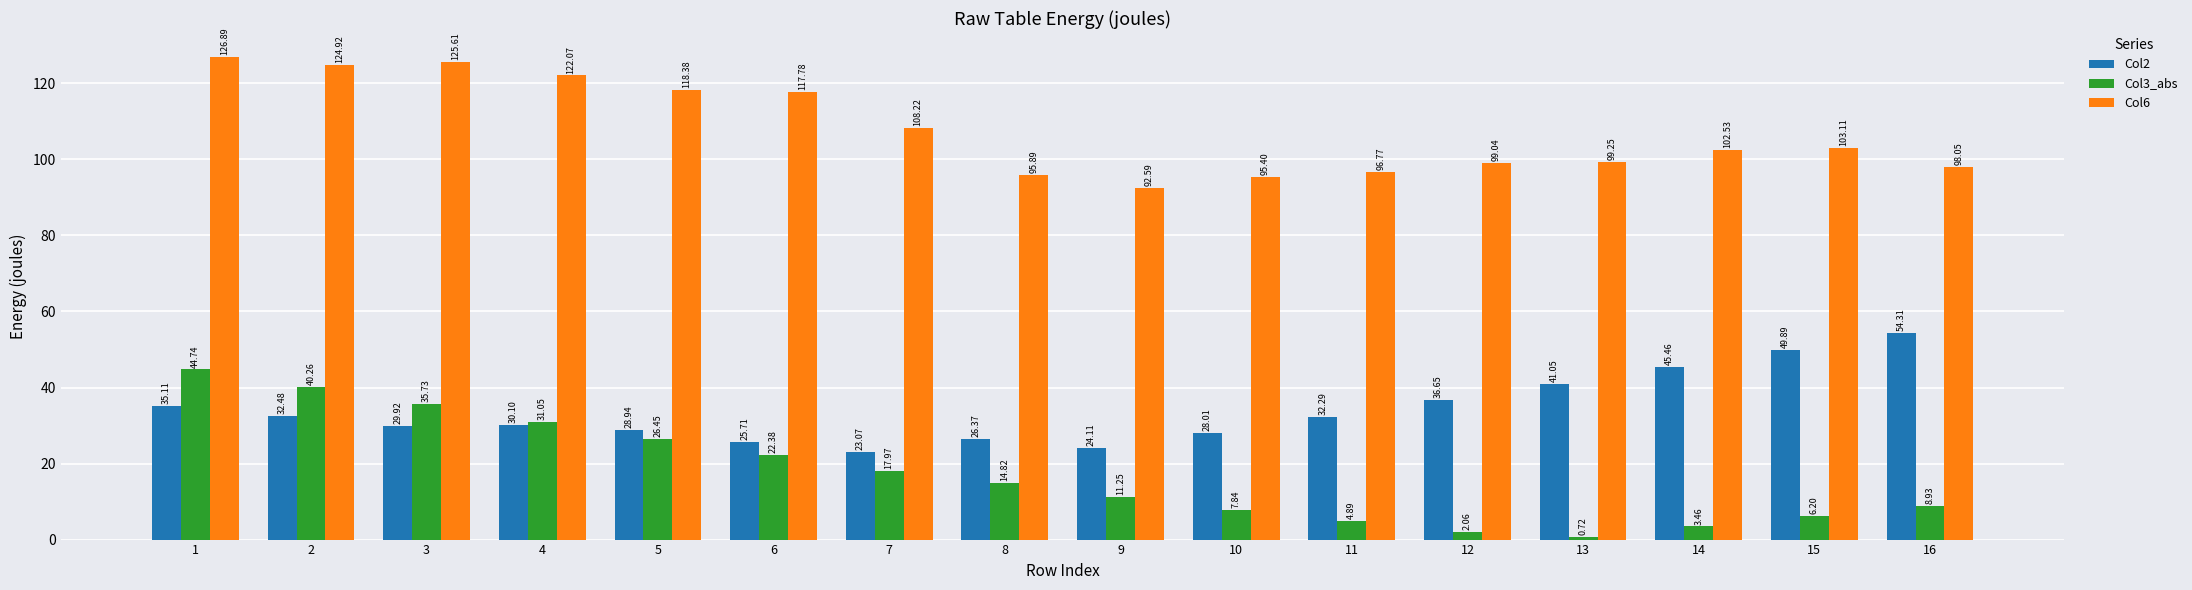

What is the approximate value of Col2 at 9?

24.1